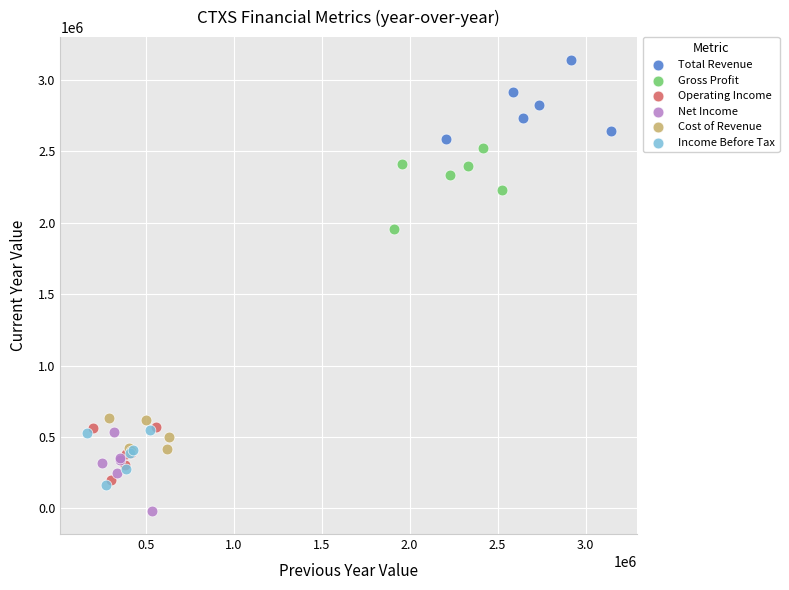

What are all the series names shown in the legend?

Total Revenue, Gross Profit, Operating Income, Net Income, Cost of Revenue, Income Before Tax